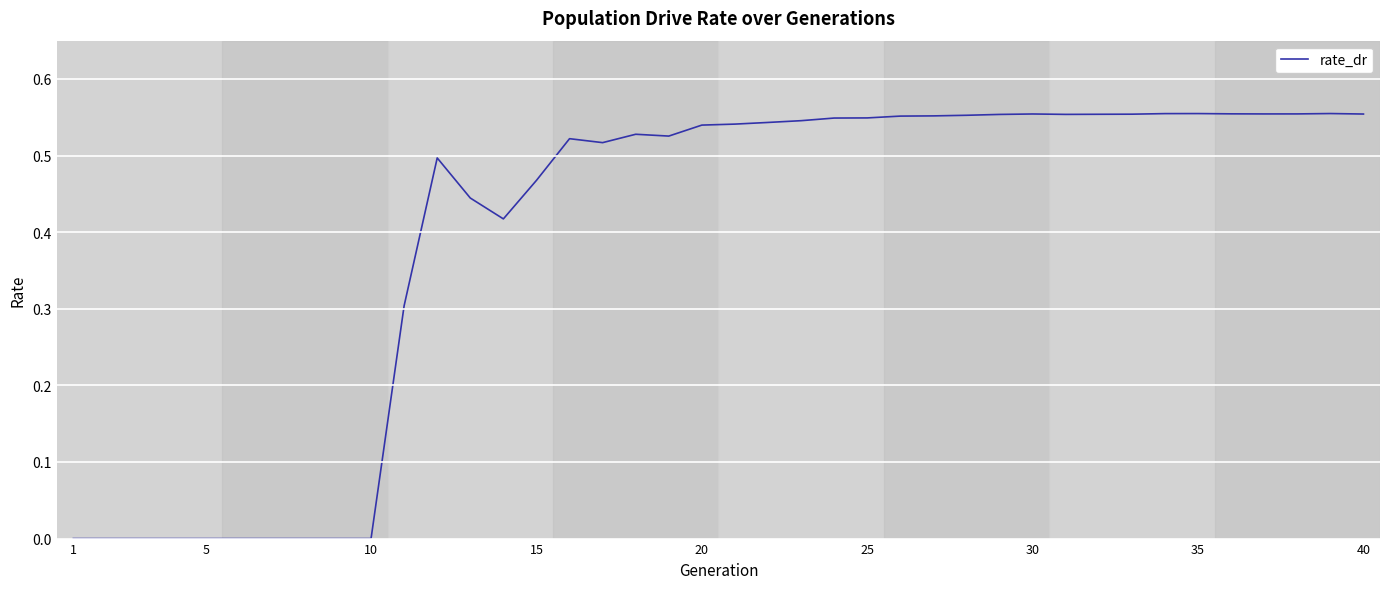

Is this an area chart (filled region under the line)?

No